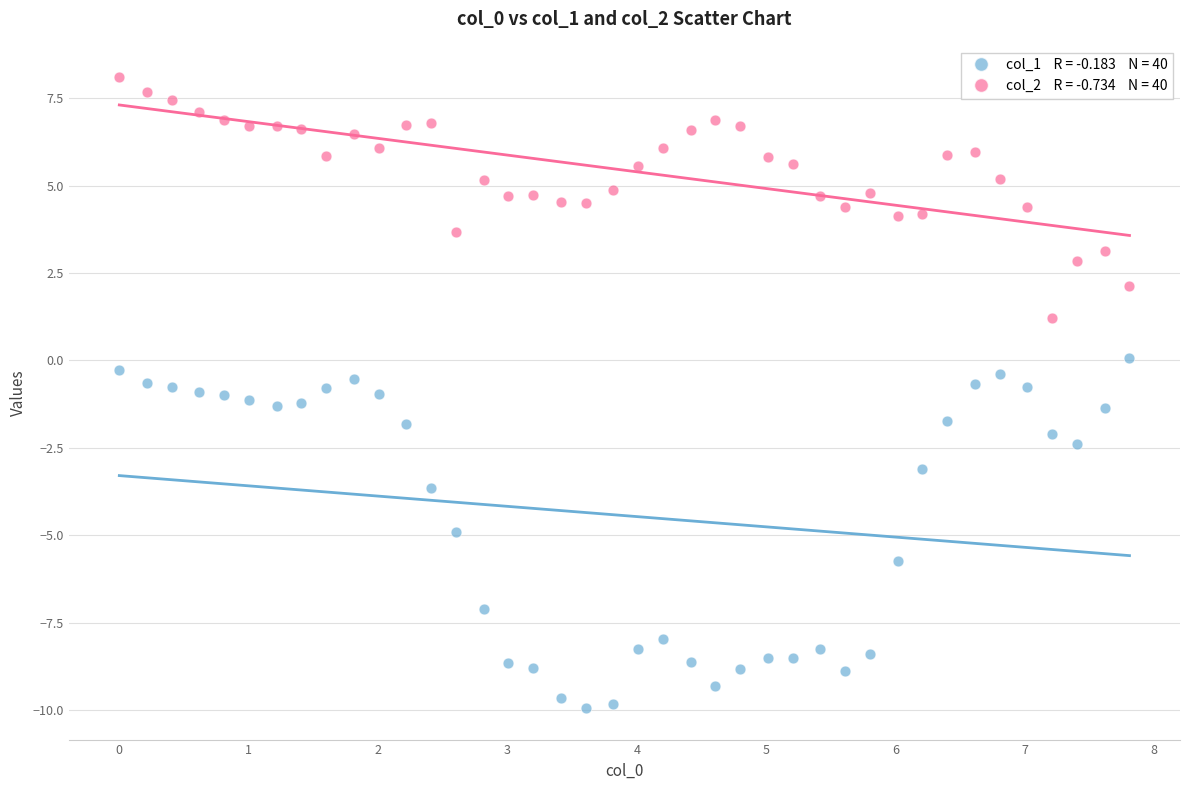

Across all data points, what is the range of X values (max minus min)?

7.8